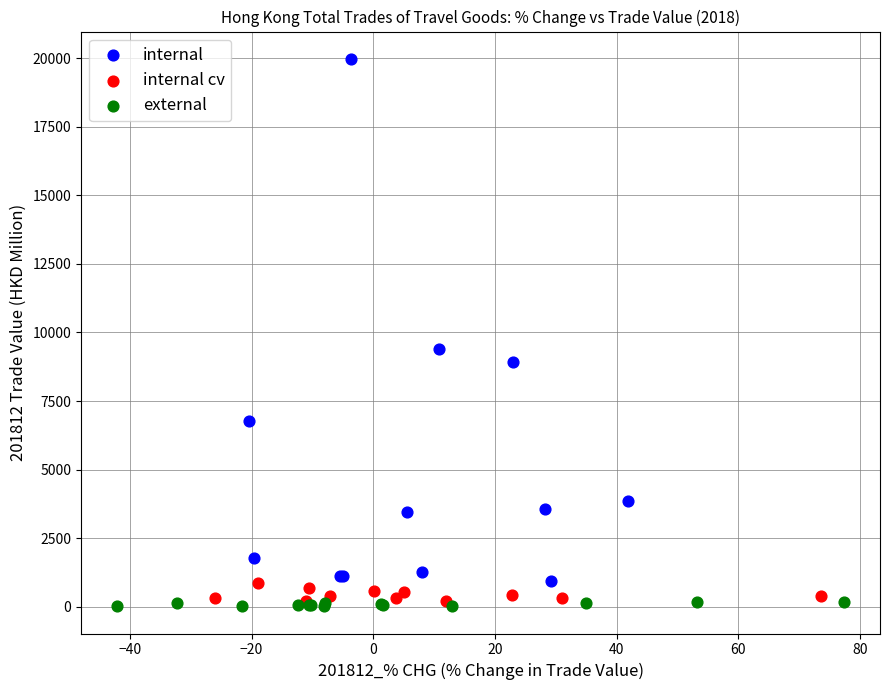

Which series has the widest spread of Y values?

internal